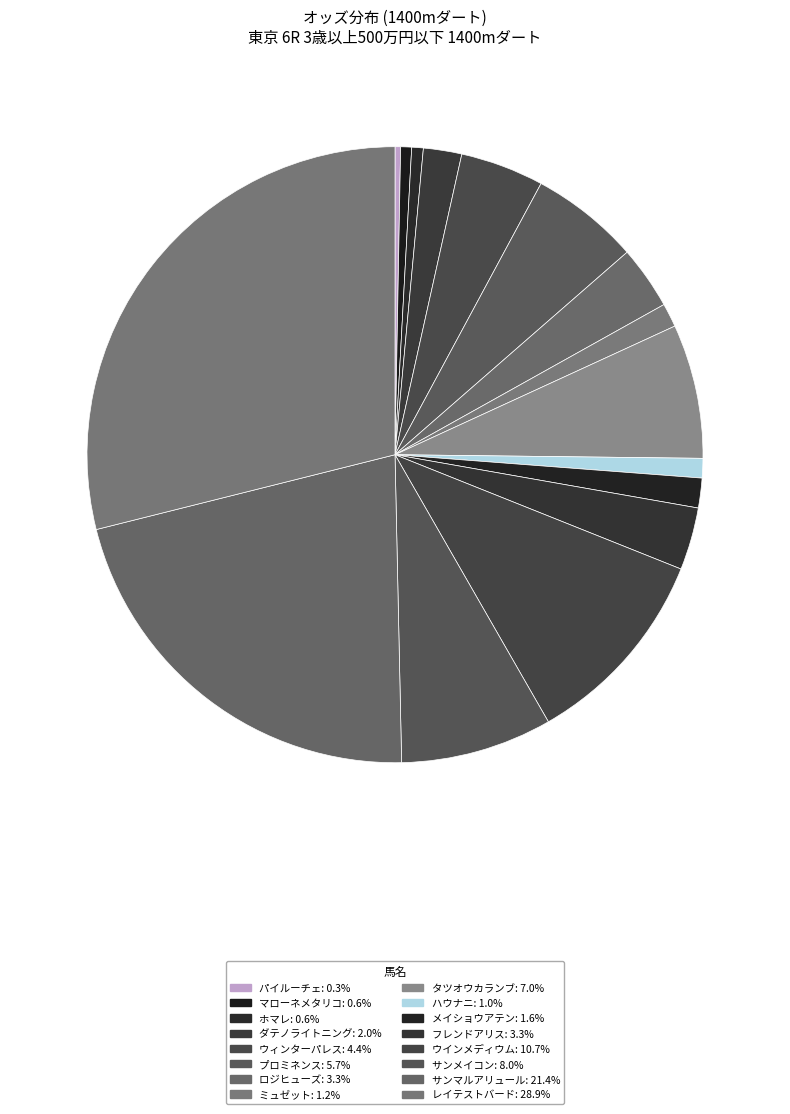

How many segments does this pie chart have?

16